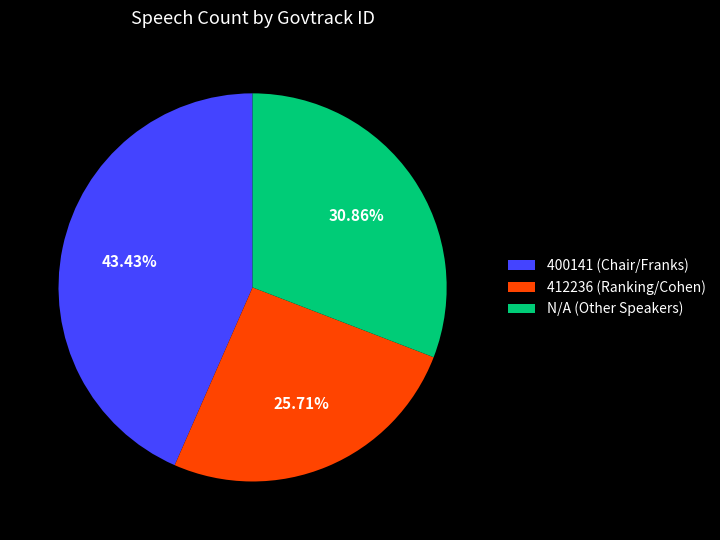

To the nearest percent, what portion does N/A represent?

31%